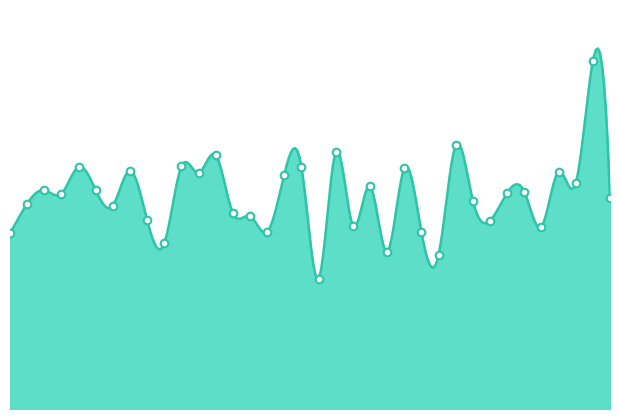

What is the change in value from 6 to 7?

-4.9